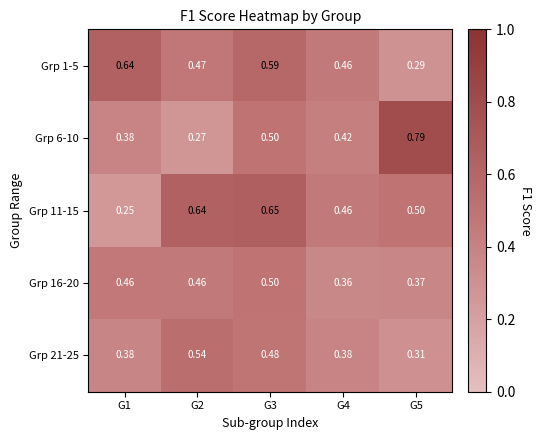

Is the value of Grp 6-10 at G3 greater than the value of Grp 1-5 at G4?

Yes